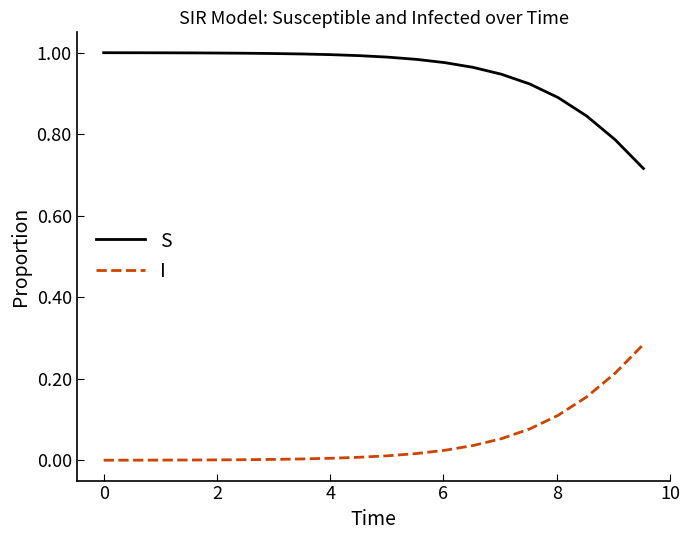

True or false: S and I cross at least once.

False